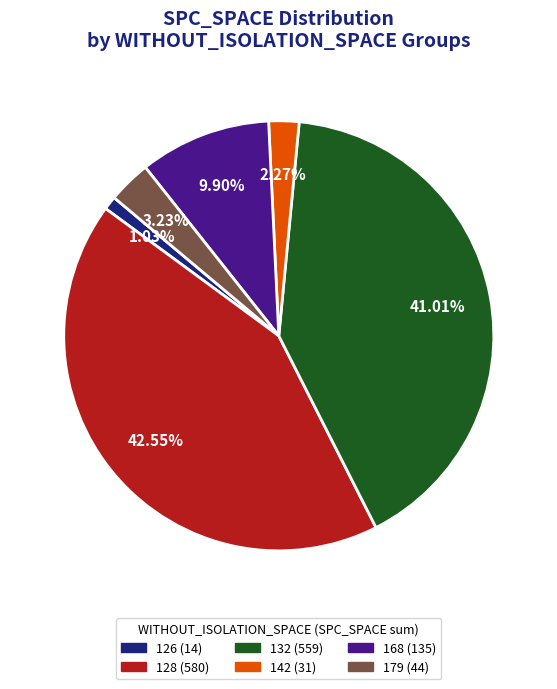

Does any single category account for the majority?

No